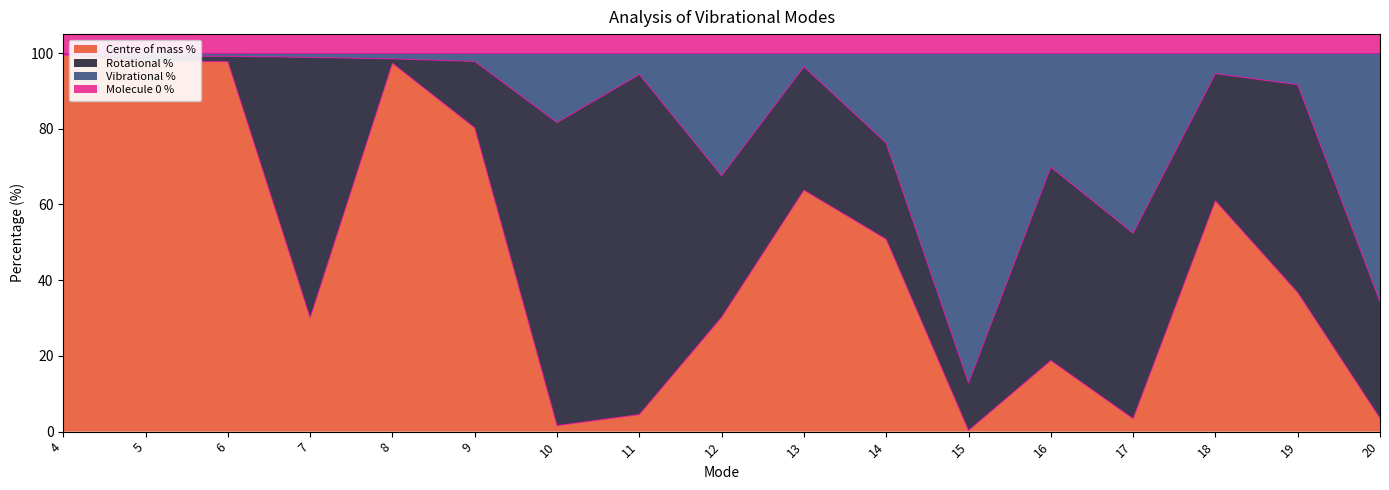

True or false: Centre of mass % and Vibrational % cross at least once.

False